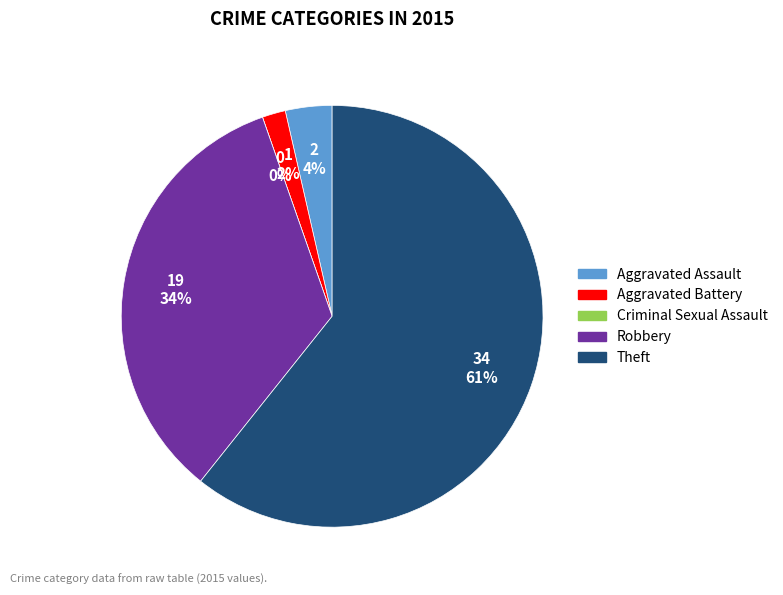

How much of the chart is everything except Criminal Sexual Assault?

100.0%